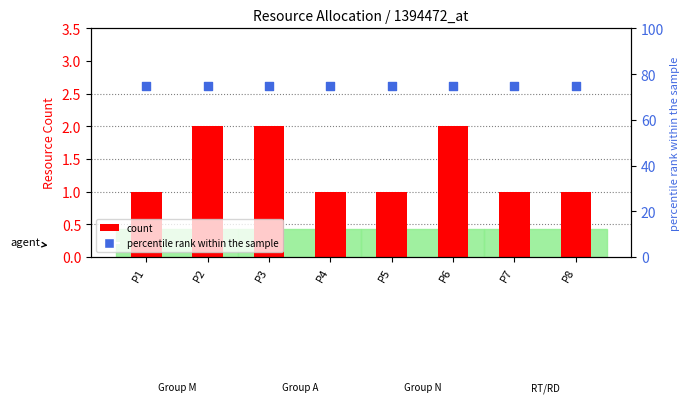

Which series has the largest total across all categories?

percentile rank within the sample